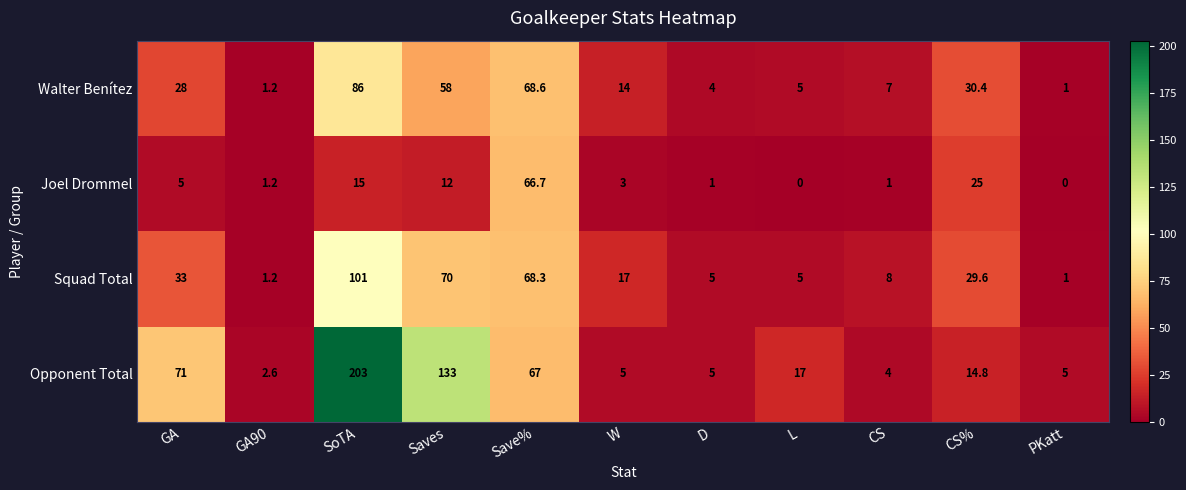

What is the difference between the maximum and minimum values in the Opponent Total series?

200.4